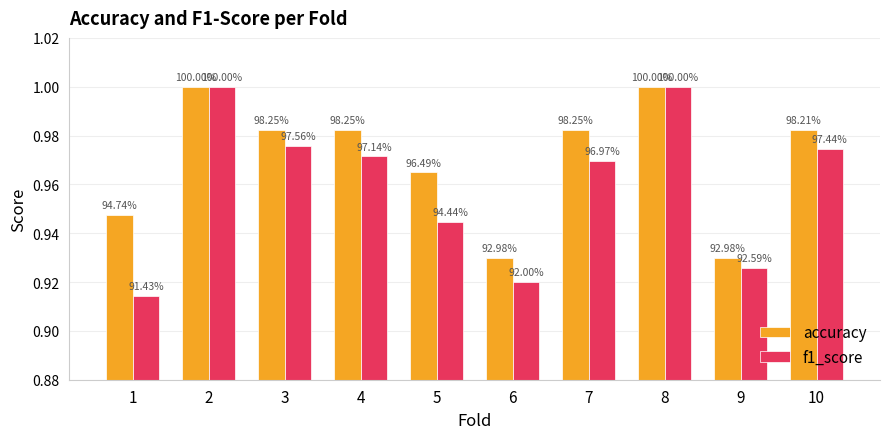

How many bars are there in each group?

2